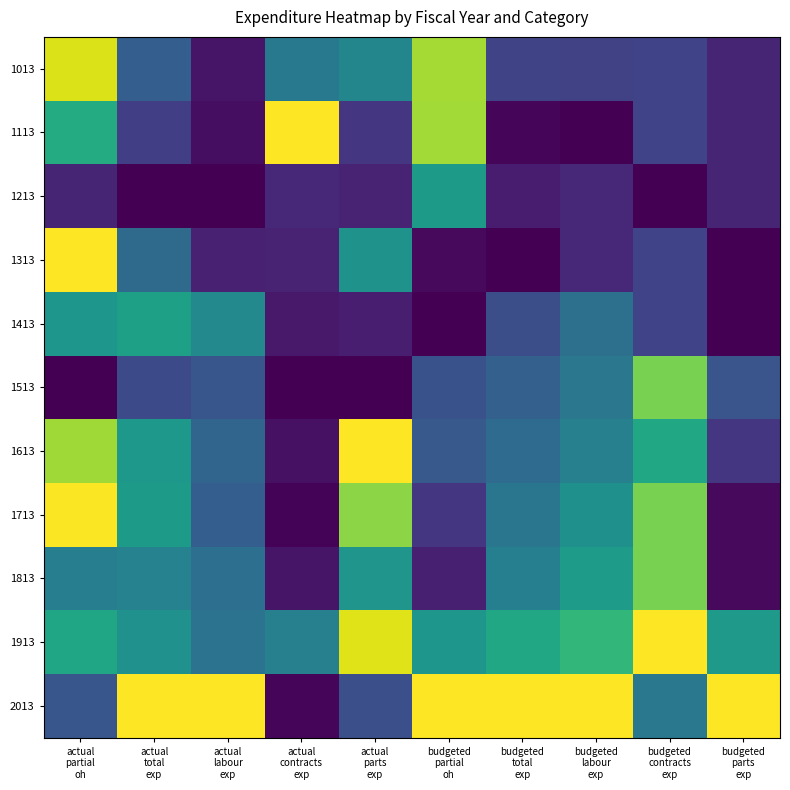

Count the number of categories in the chart.

10